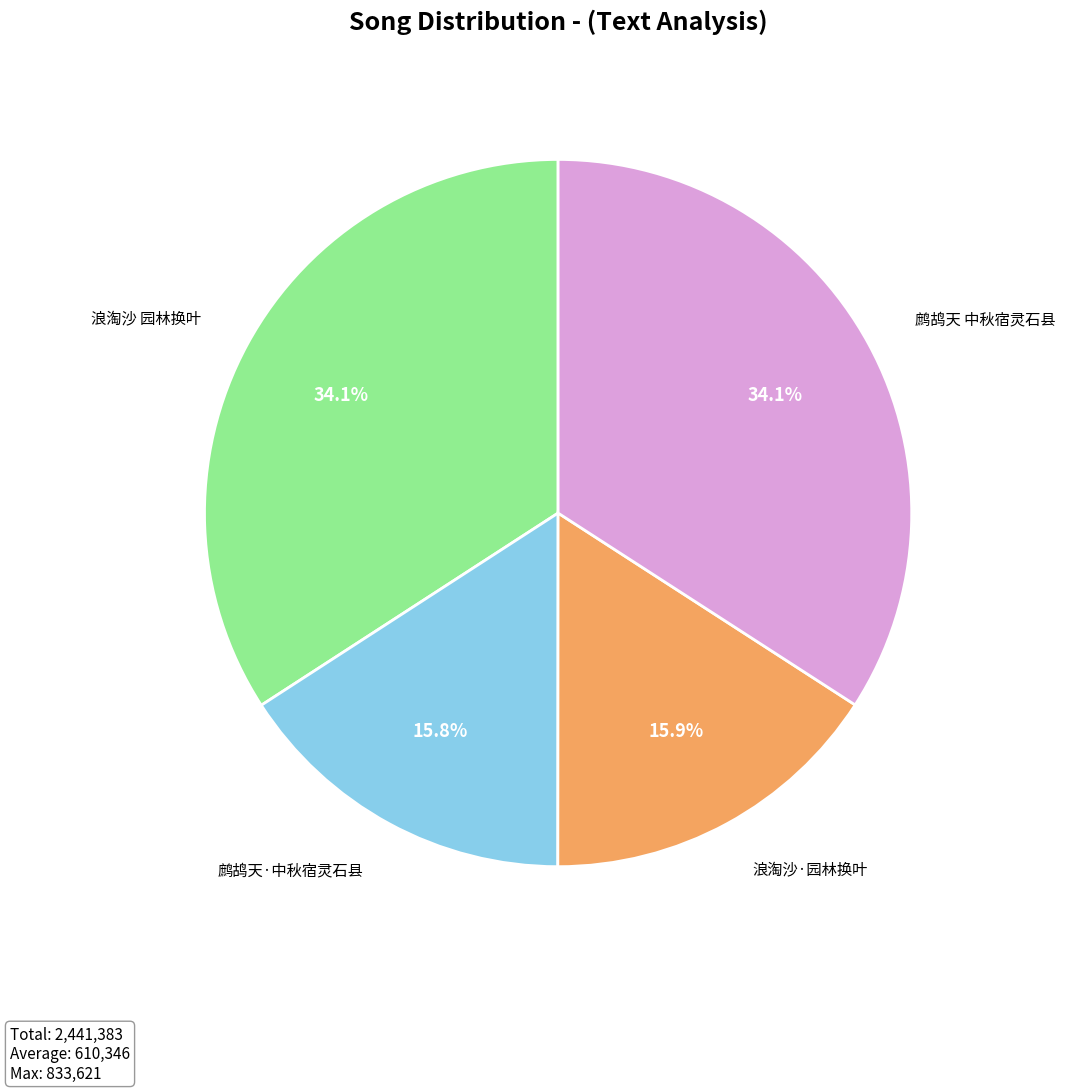

To the nearest percent, what is the average slice percentage?

25%